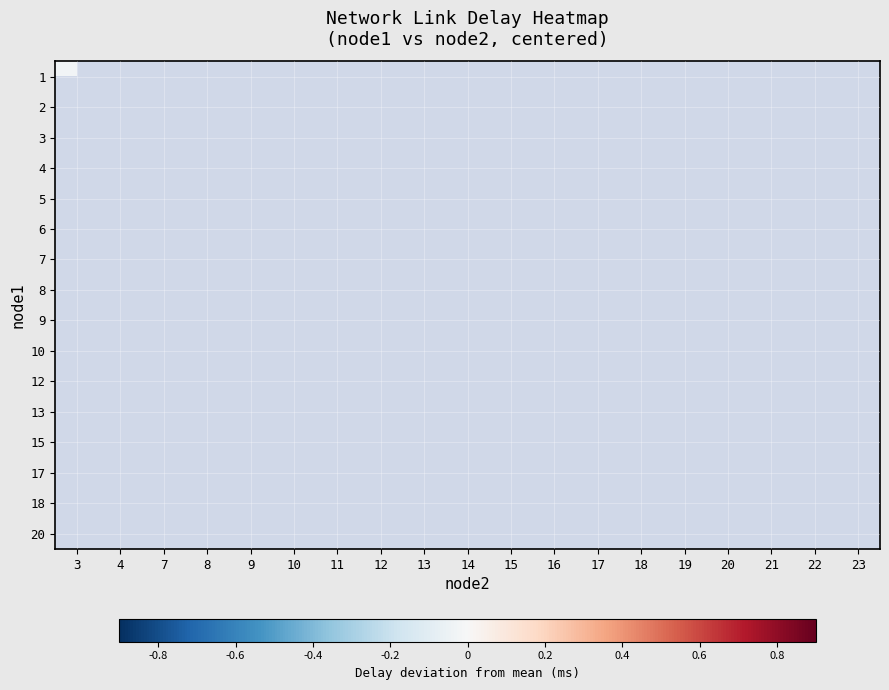

List the series in order of their overall mean, highest first.

row_0, row_1, row_2, row_3, row_4, row_5, row_6, row_7, row_8, row_9, row_10, row_11, row_12, row_13, row_14, row_15